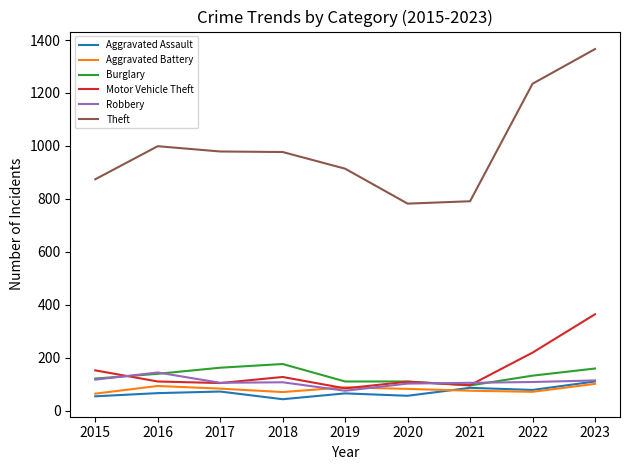

What is the sum of the Robbery values at 2021 and 2019?

180